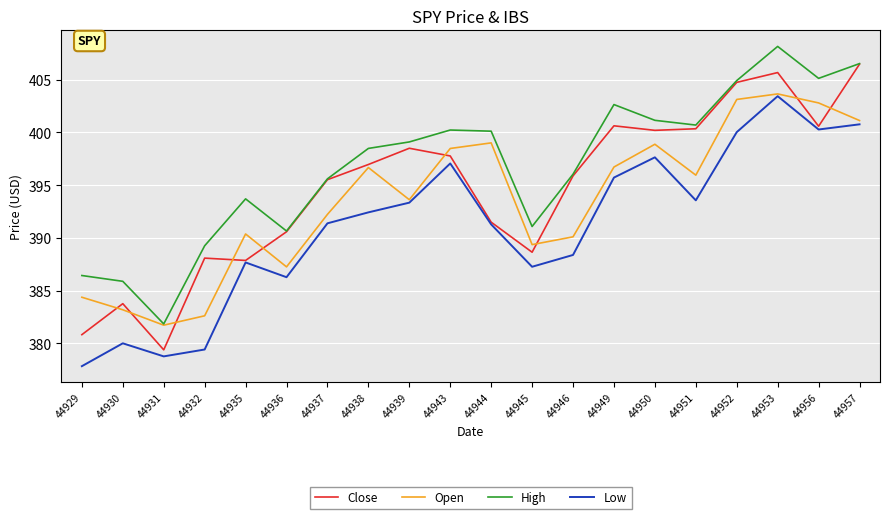

At how many categories does at least one series exceed 401?

6